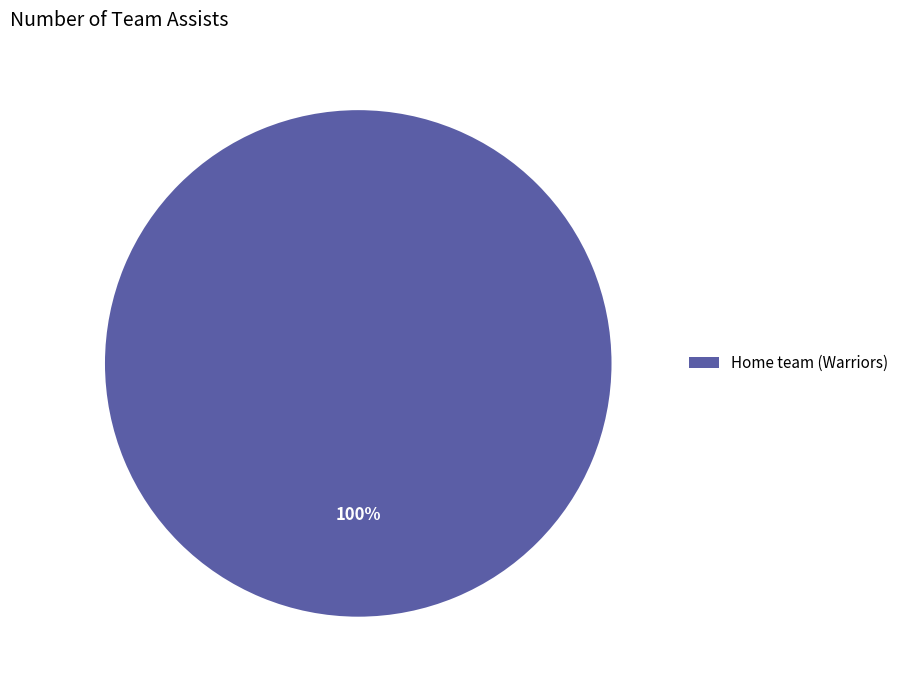

The Home team (Warriors) slice represents 100% of the pie. True or false?

True